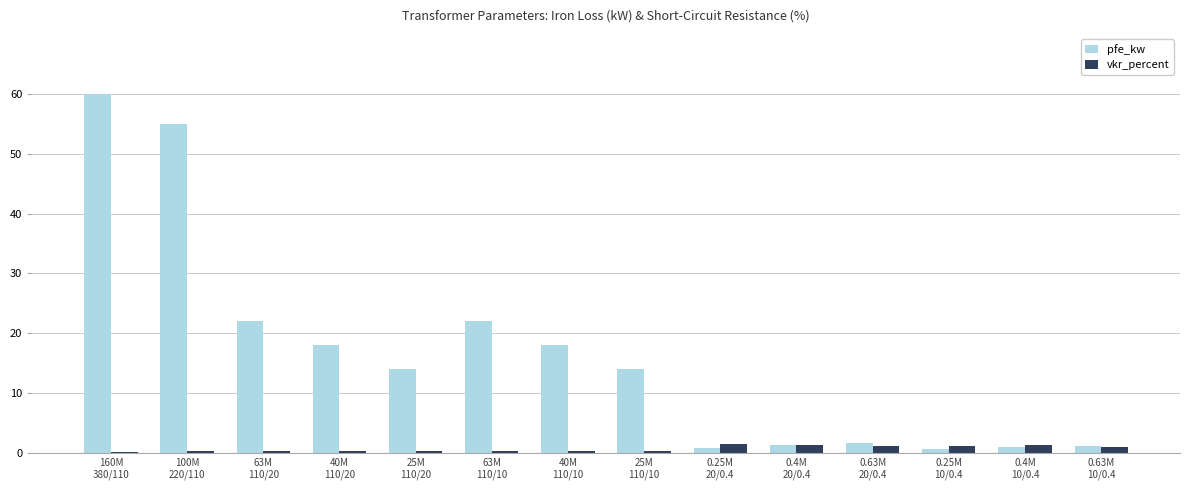

List the series in order of their peak value, highest first.

pfe_kw, vkr_percent